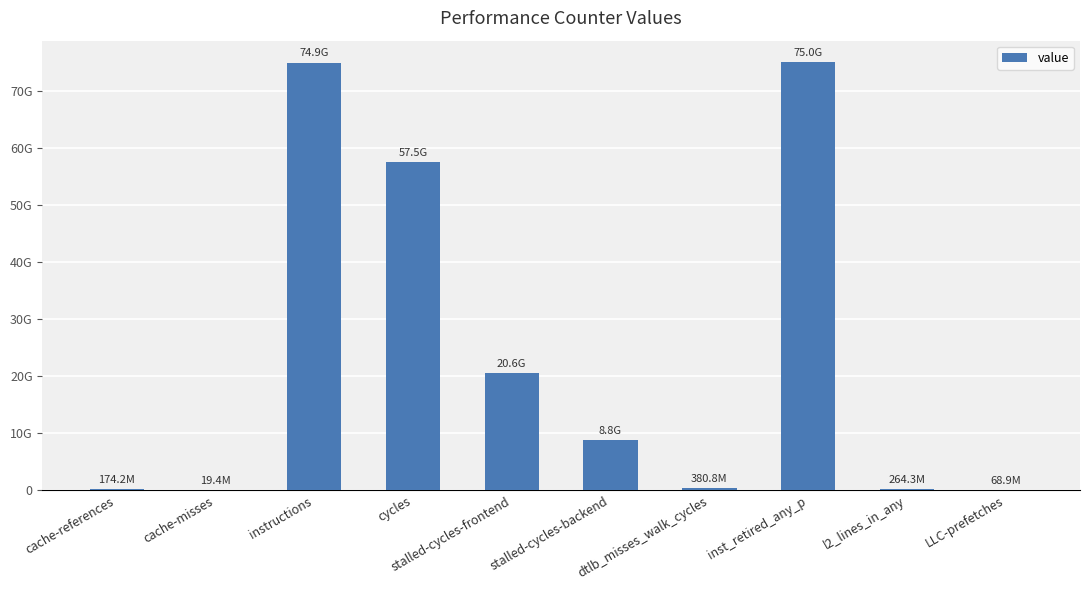

How many bars are there in total?

10